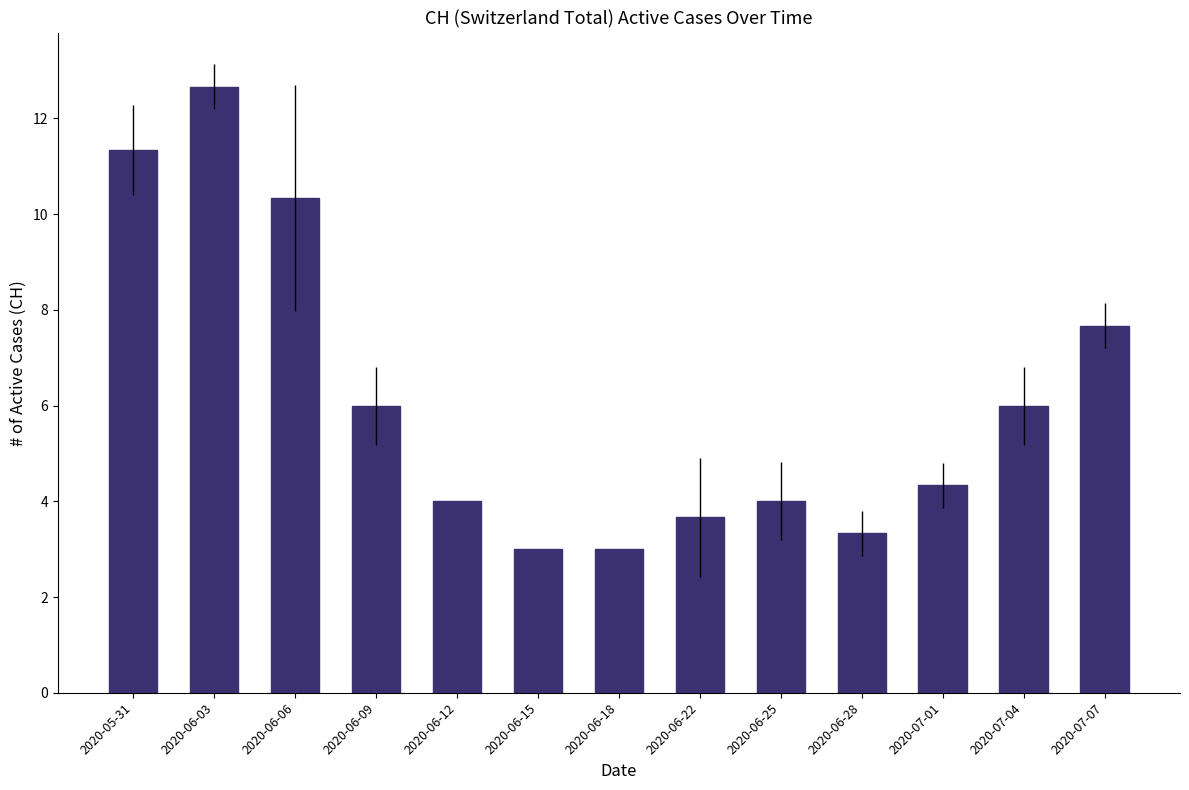

What is the difference between the maximum and second lowest values?

9.7